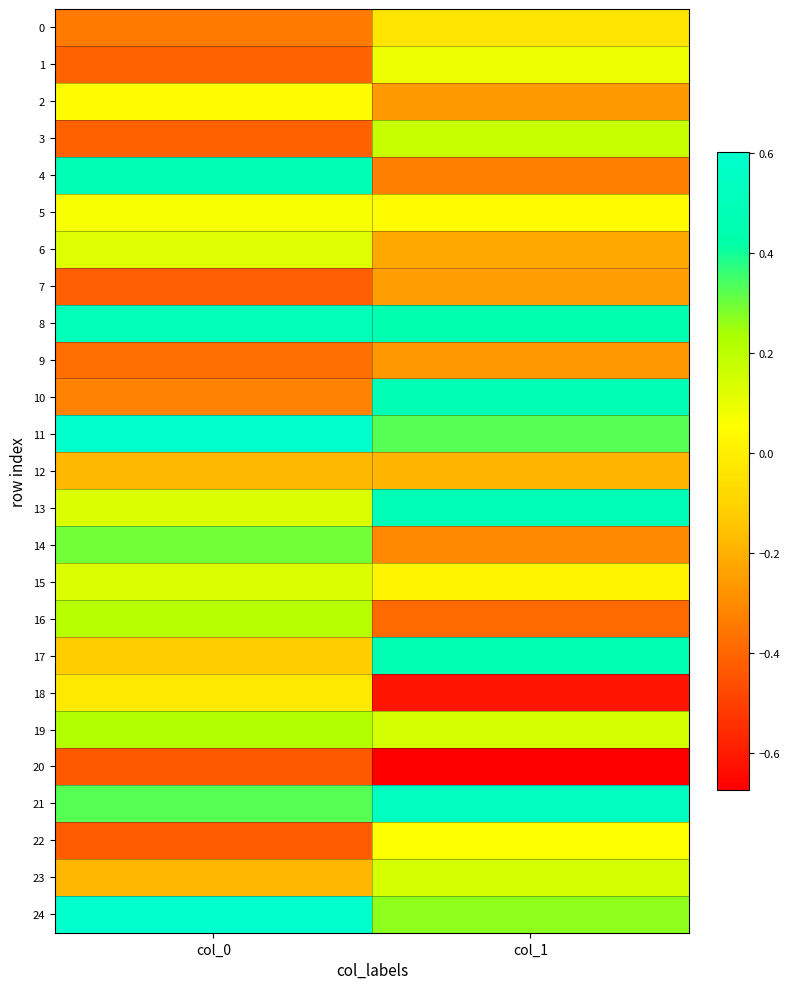

How many data points does each series have?

2